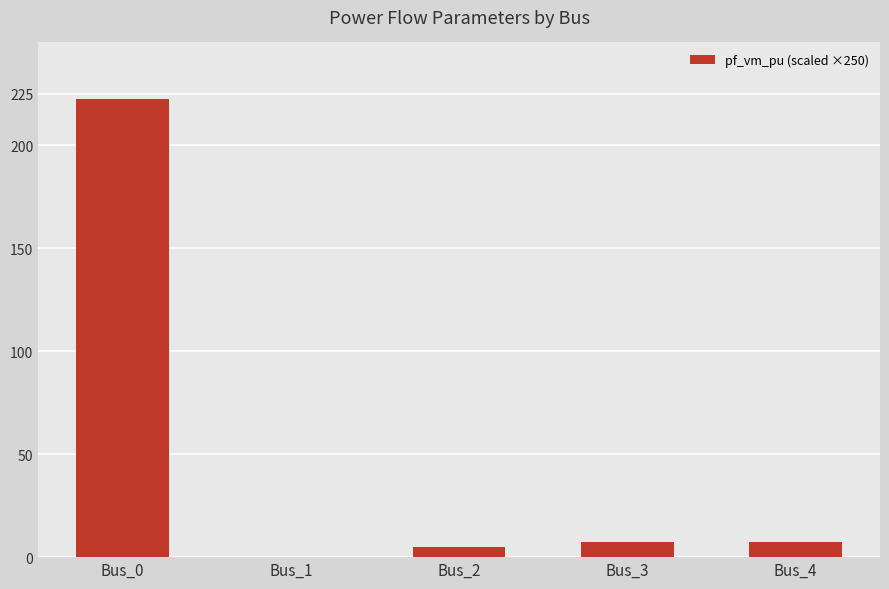

Does the chart contain stacked bars?

No